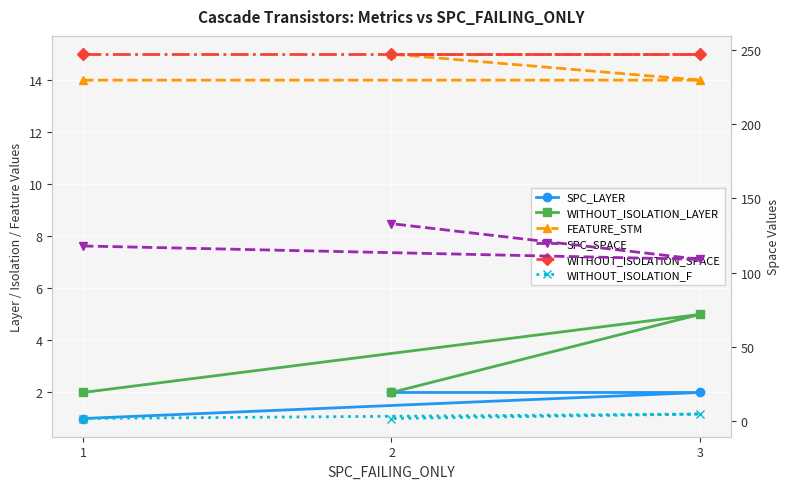

Rank the series at 3 from highest to lowest value.

WITHOUT_ISOLATION_SPACE, SPC_SPACE, FEATURE_STM, WITHOUT_ISOLATION_LAYER, WITHOUT_ISOLATION_F, SPC_LAYER